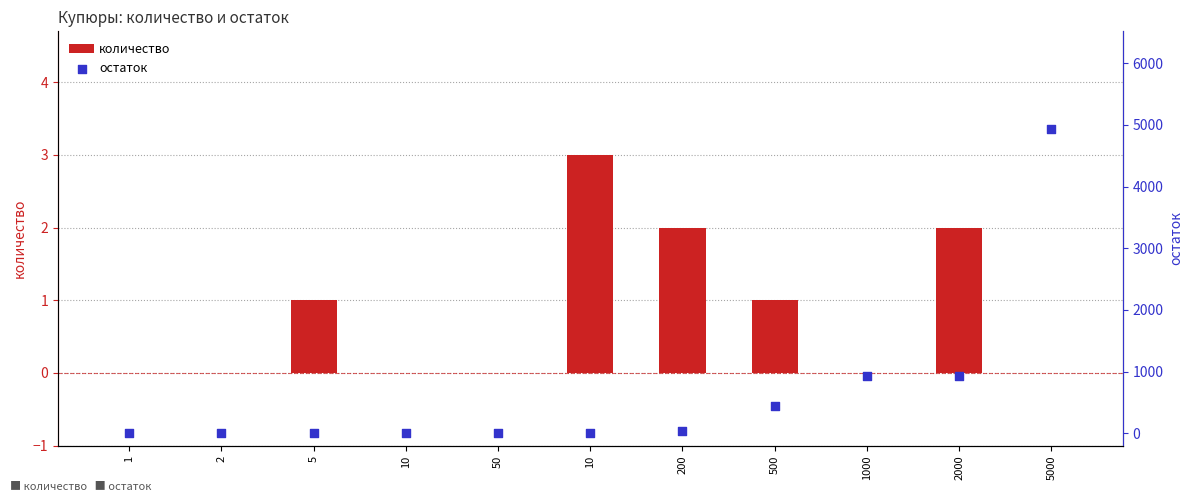

At how many categories does at least one series exceed 98?

4